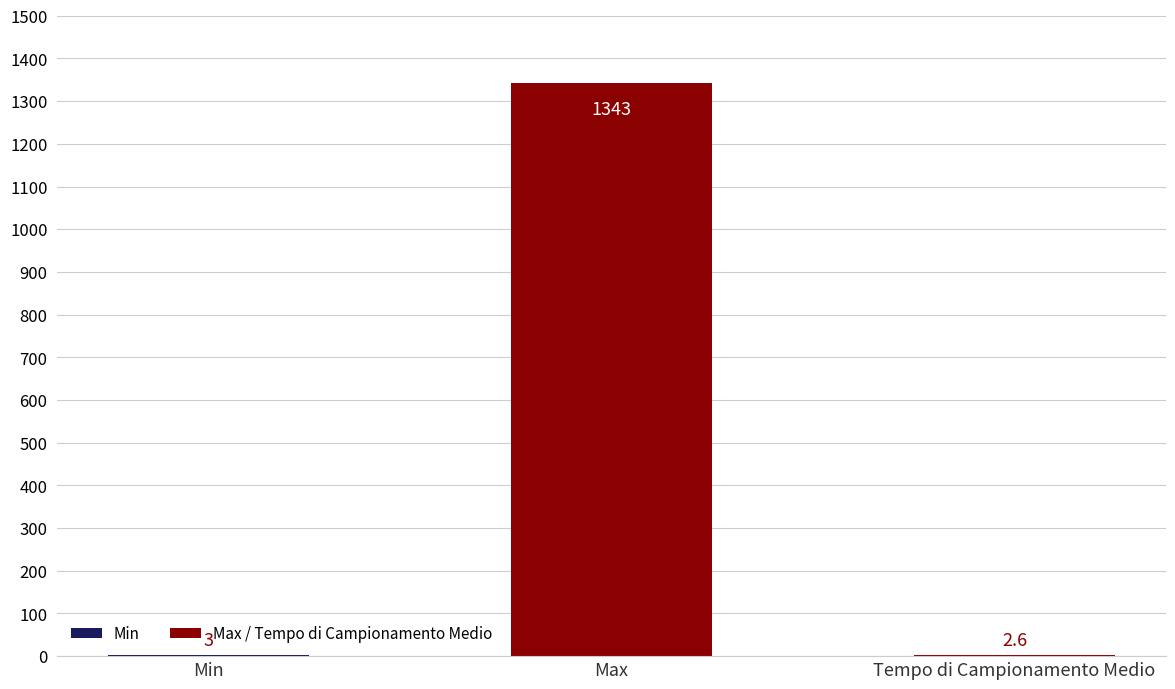

What is the greatest value displayed?

1343.0